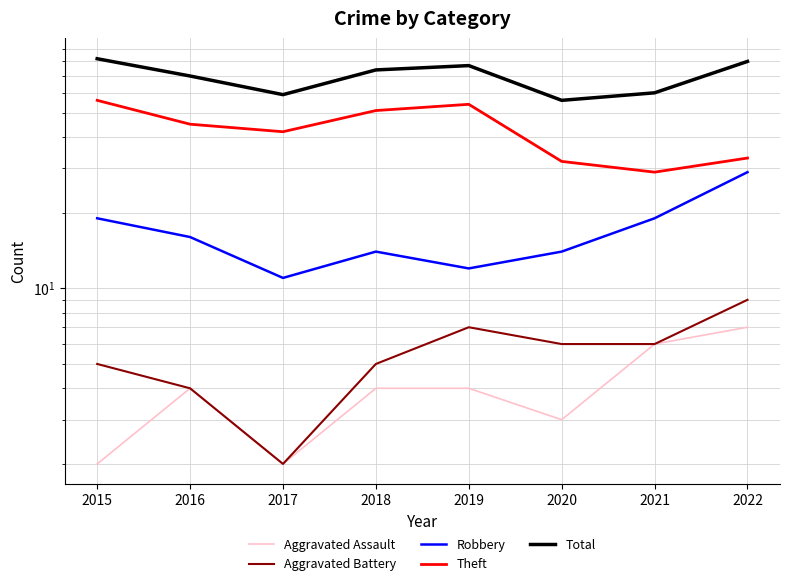

What is the difference between the highest and lowest values at 2020?

53